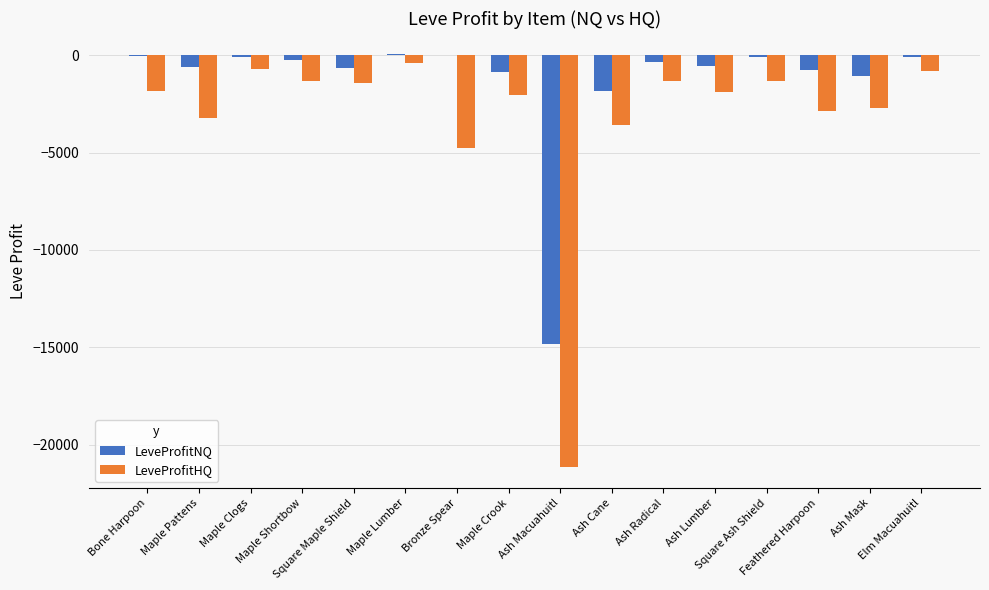

The value of LeveProfitHQ at Square Maple Shield is -1426.0. True or false?

True